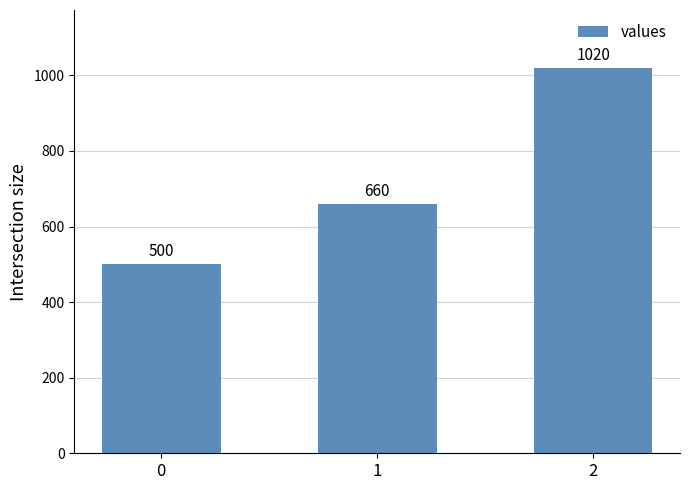

How many values are between 500 and 1020?

3